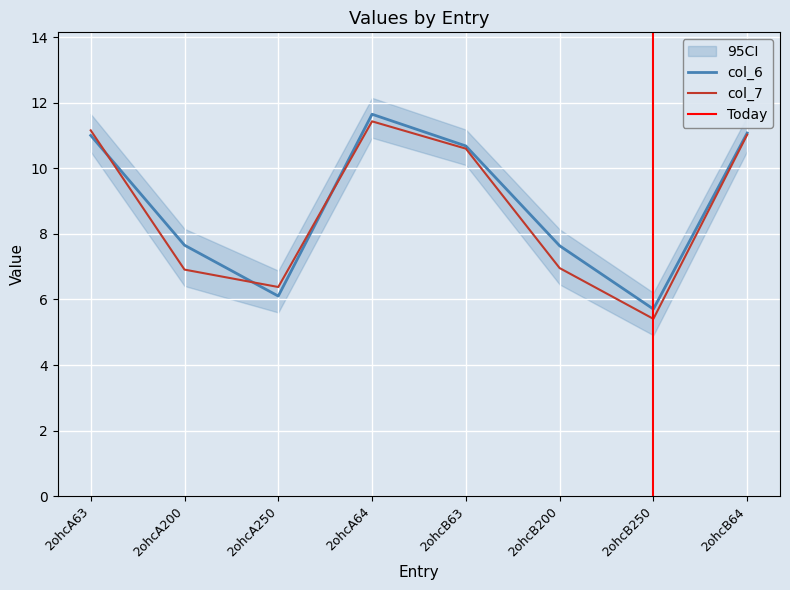

True or false: col_6 has a value of 6.6 at 2ohcB64.

False